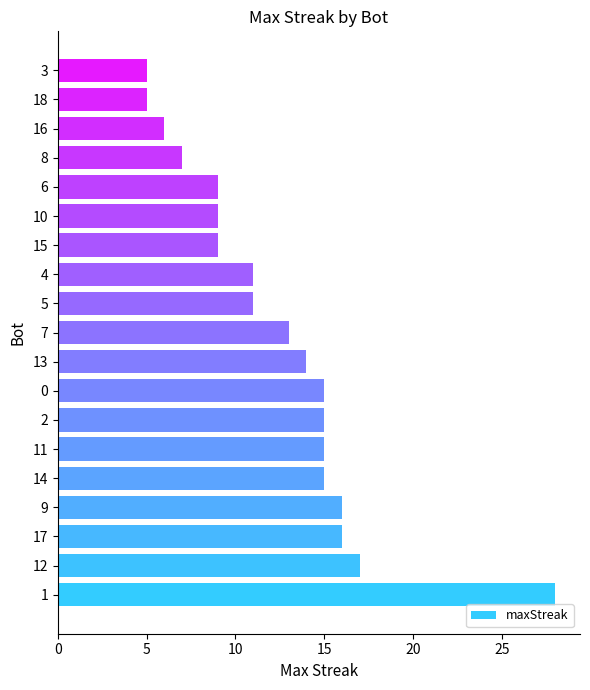

Approximately how many times larger is the value at 12 compared to 15?

1.9